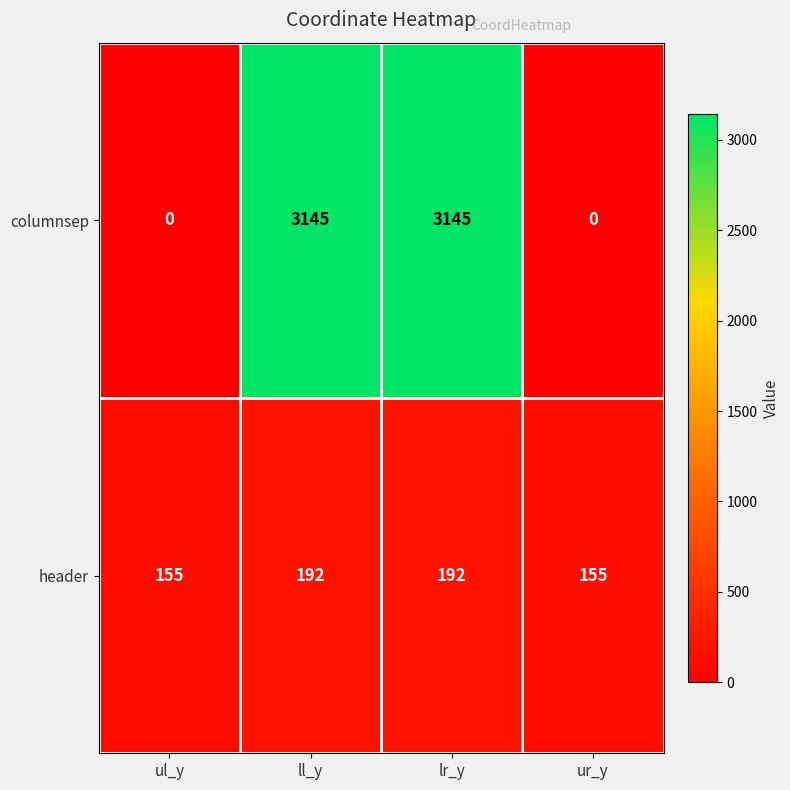

List the series in order of their peak value, lowest first.

header, columnsep